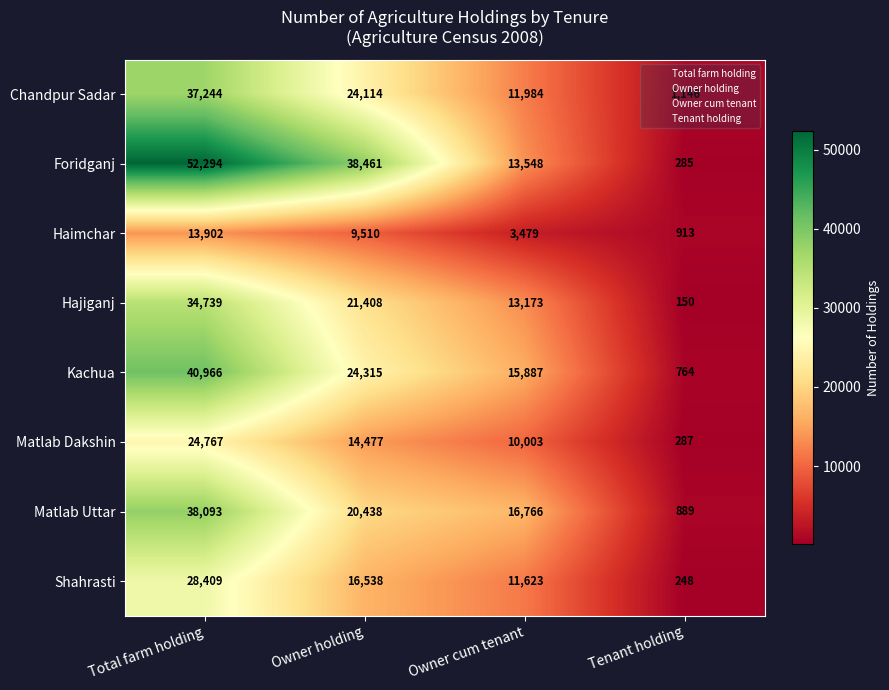

What is the sum of all Haimchar values?

27804